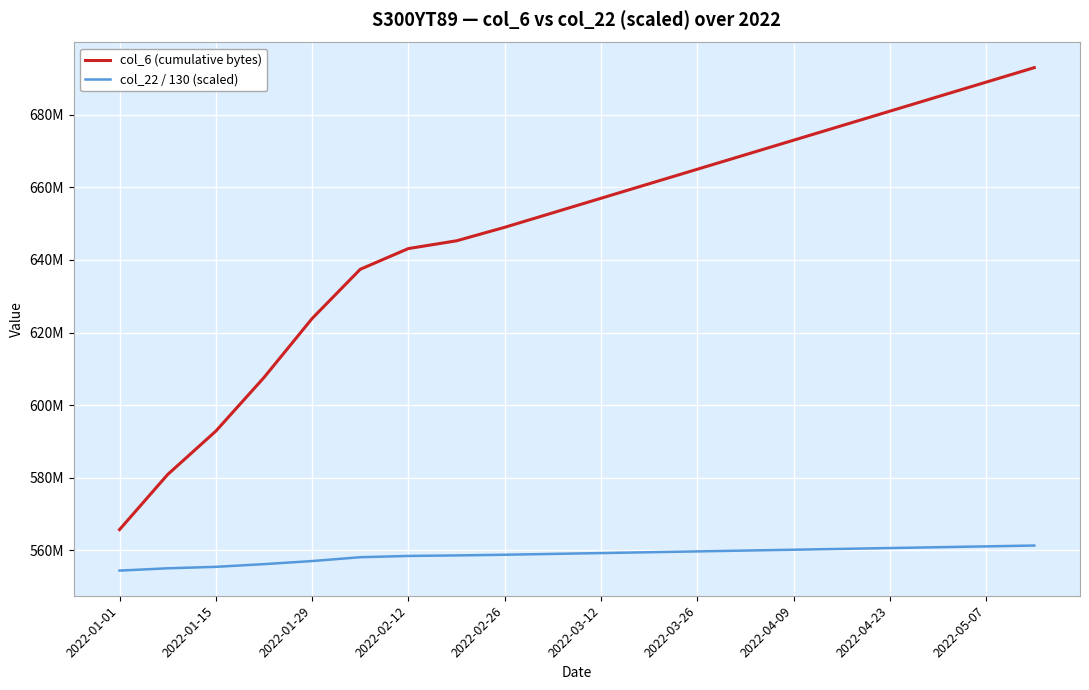

What are all the series names shown in the legend?

col_6 (cumulative bytes), col_22 / 130 (scaled)